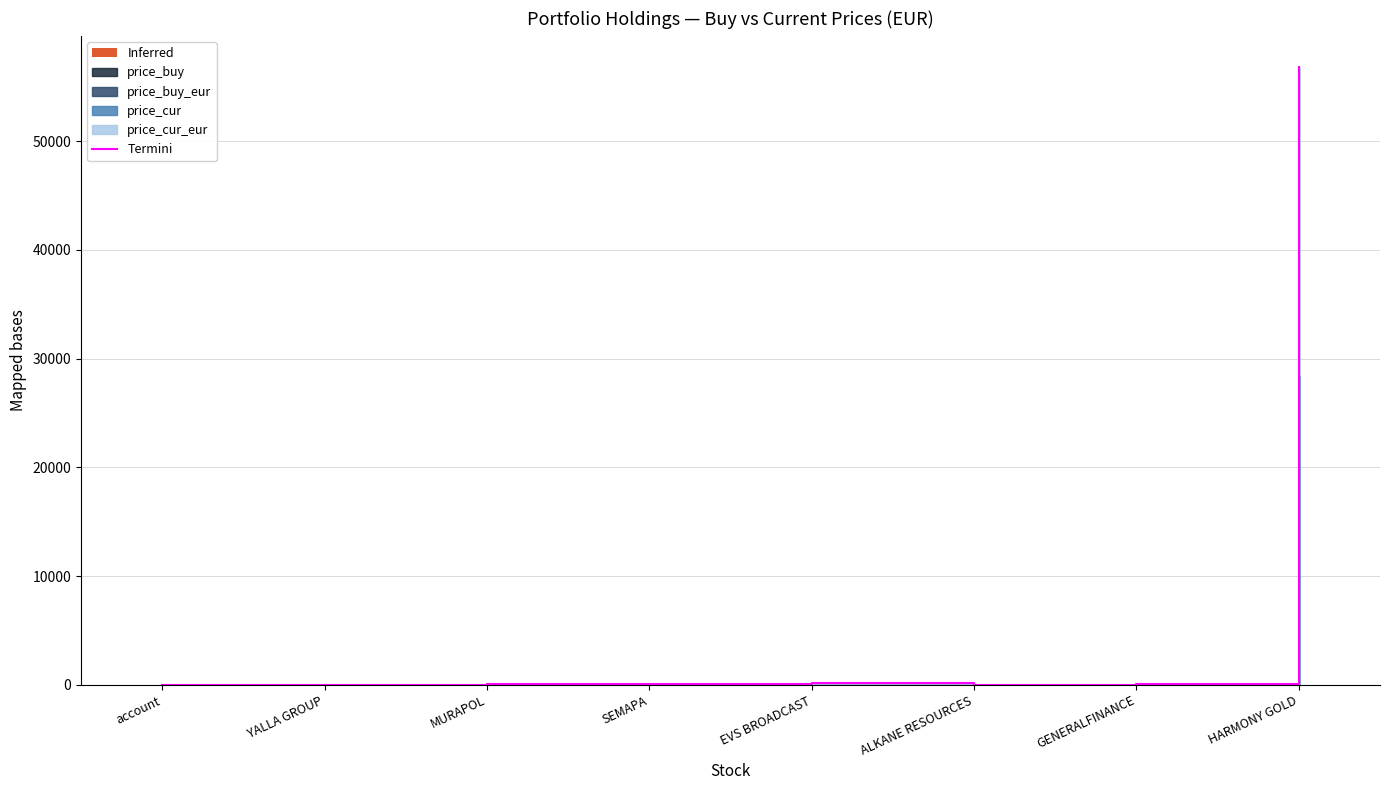

List the labels in order of value, largest first.

HARMONY GOLD, EVS BROADCAST, MURAPOL, SEMAPA, GENERALFINANCE, YALLA GROUP, account, ALKANE RESOURCES